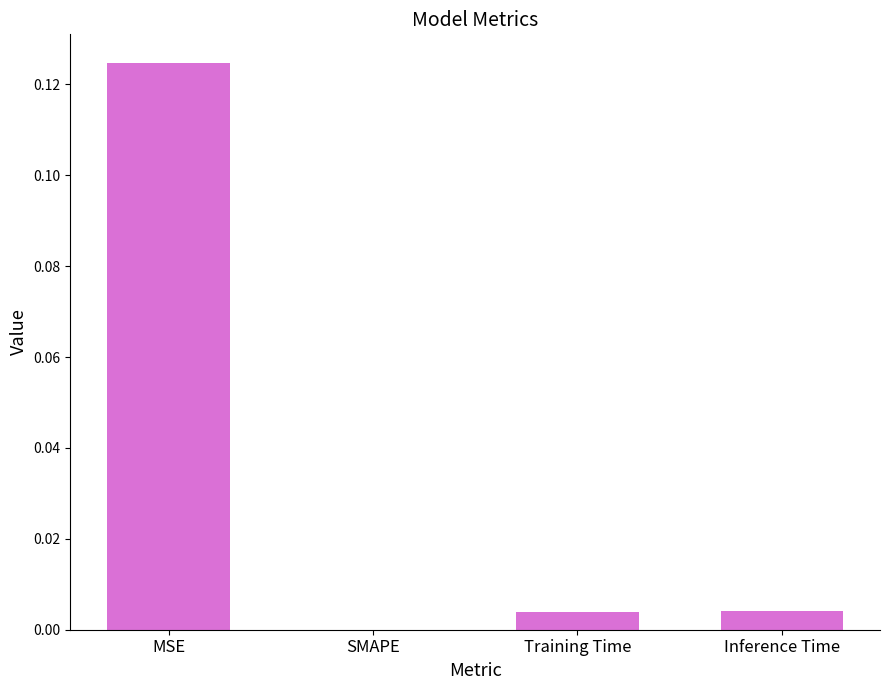

The value at SMAPE is 0.0. True or false?

True